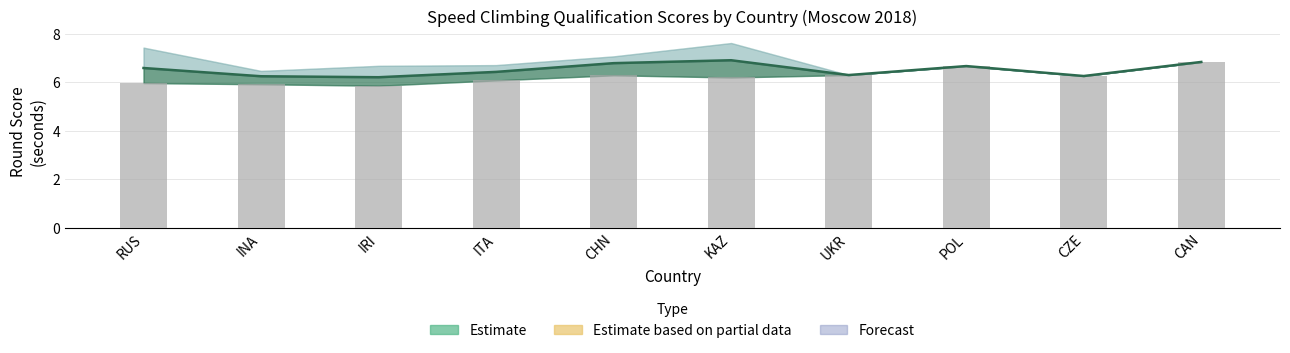

The value at INA is 5.9. True or false?

True